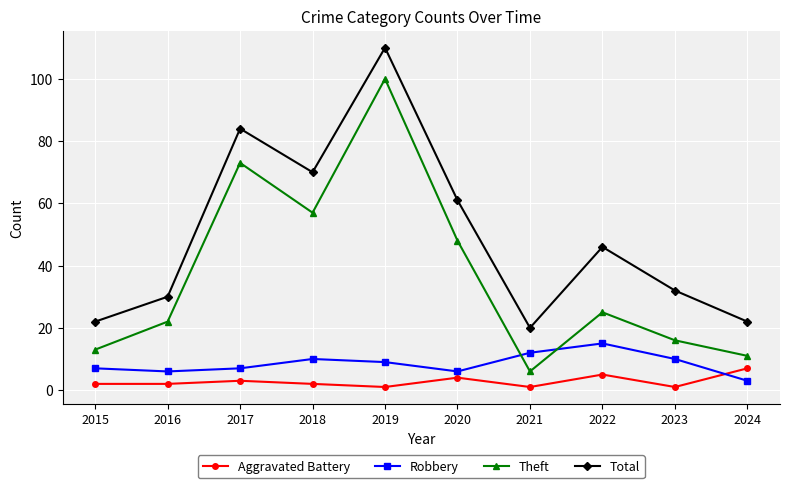

How many data points does each series have?

10